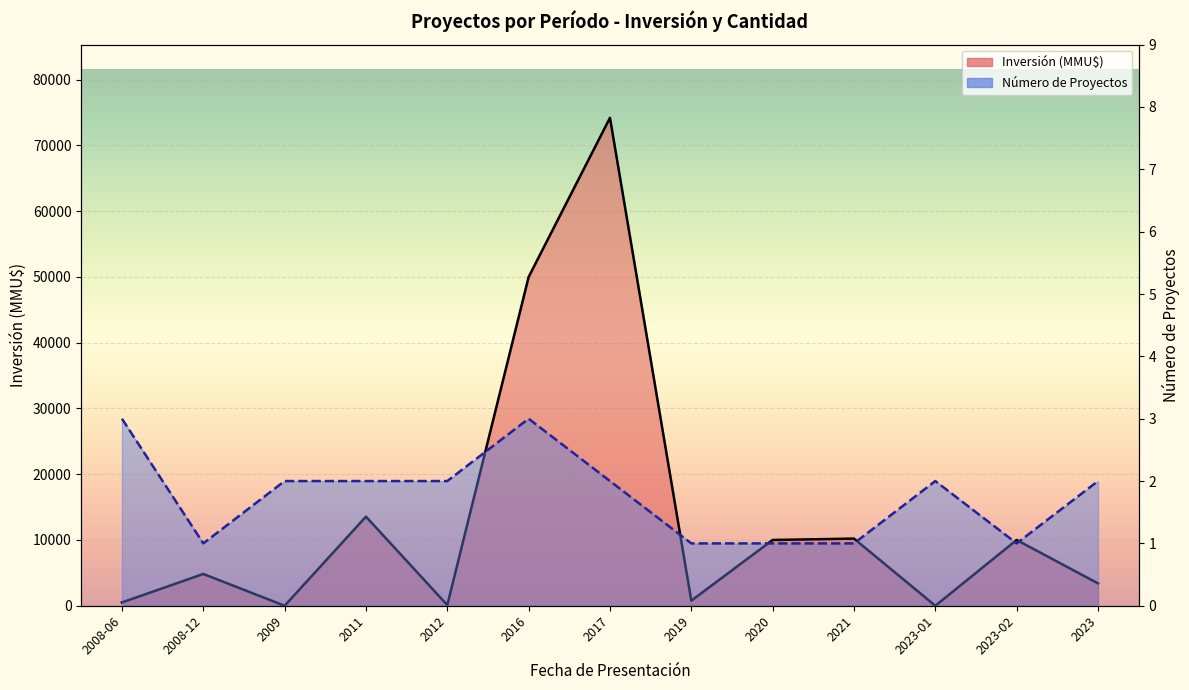

What are all the series names shown in the legend?

Inversión (MMU$), Número de Proyectos